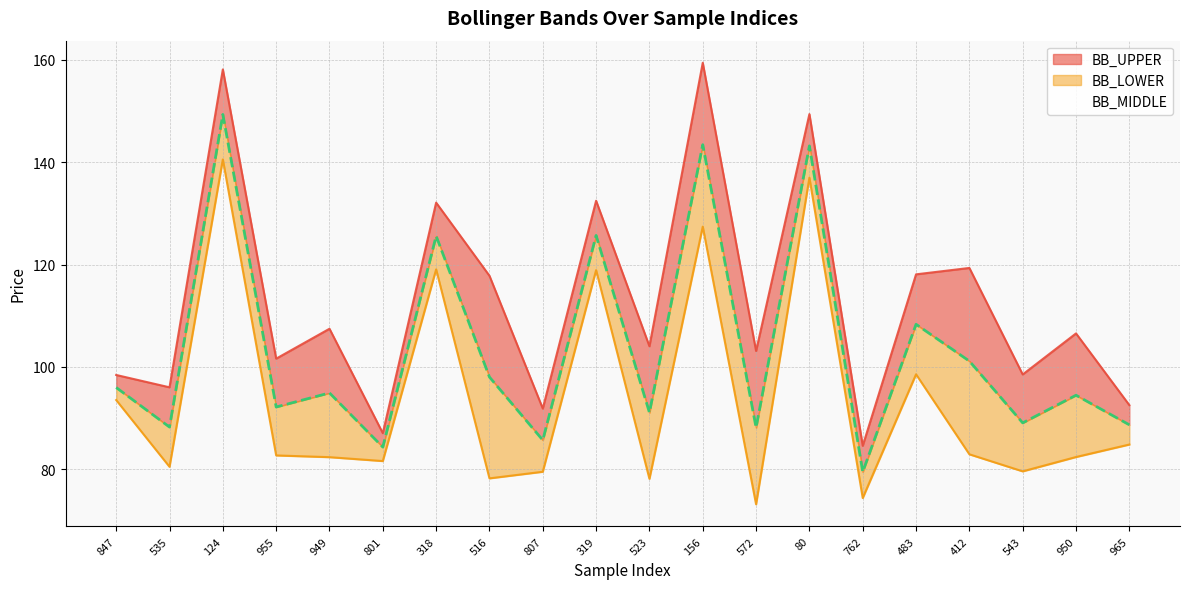

How many values in the BB_LOWER series exceed 82?

12